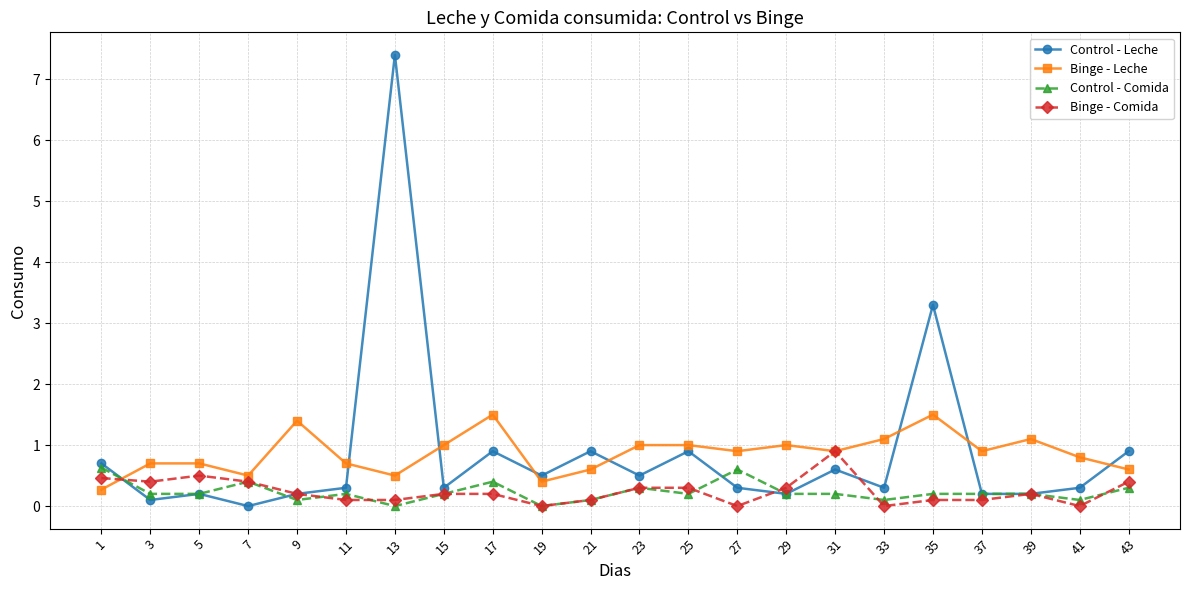

What is the value of the Binge - Comida point at the 1st from the left?

0.5